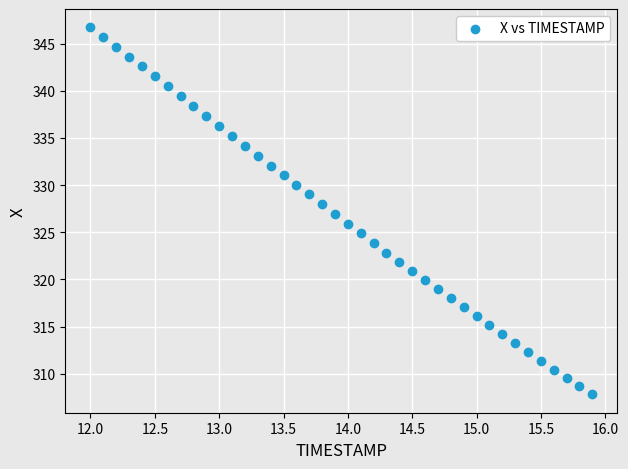

What is the range of Y values (max minus min)?

38.9